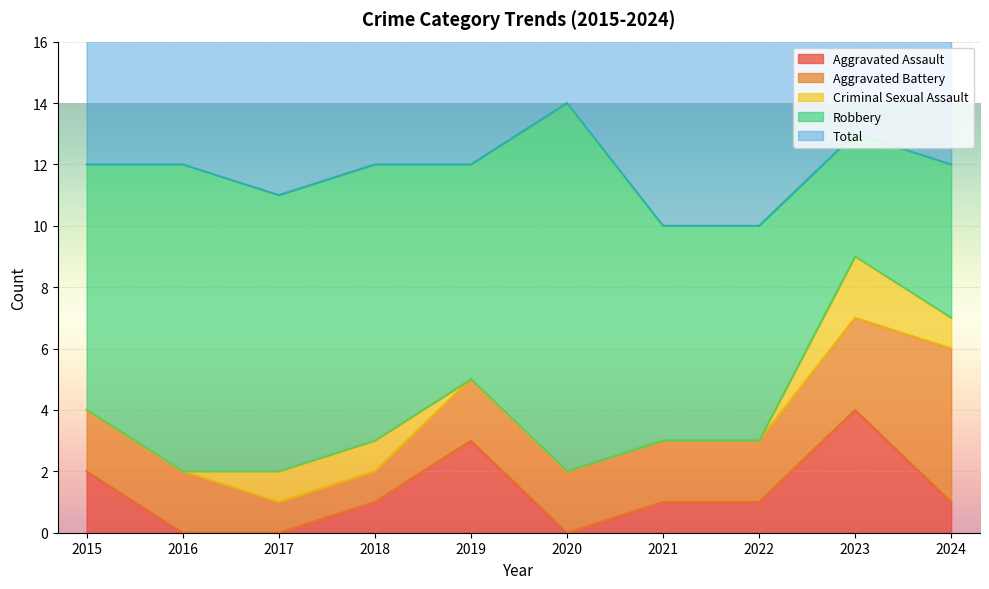

True or false: Aggravated Battery and Criminal Sexual Assault intersect in this chart.

False